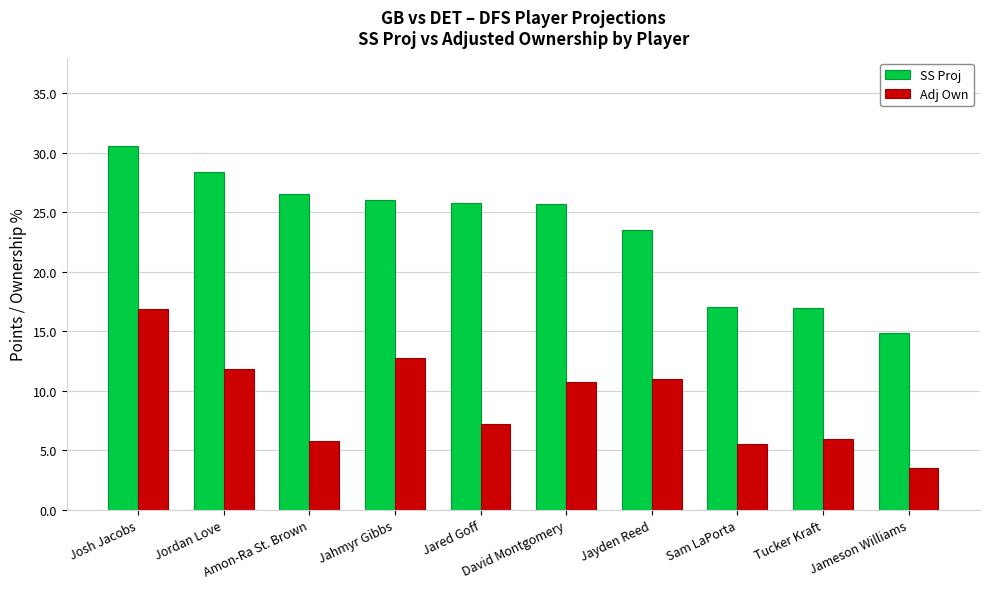

What is the spread (max minus min) of values at Josh Jacobs?

13.7